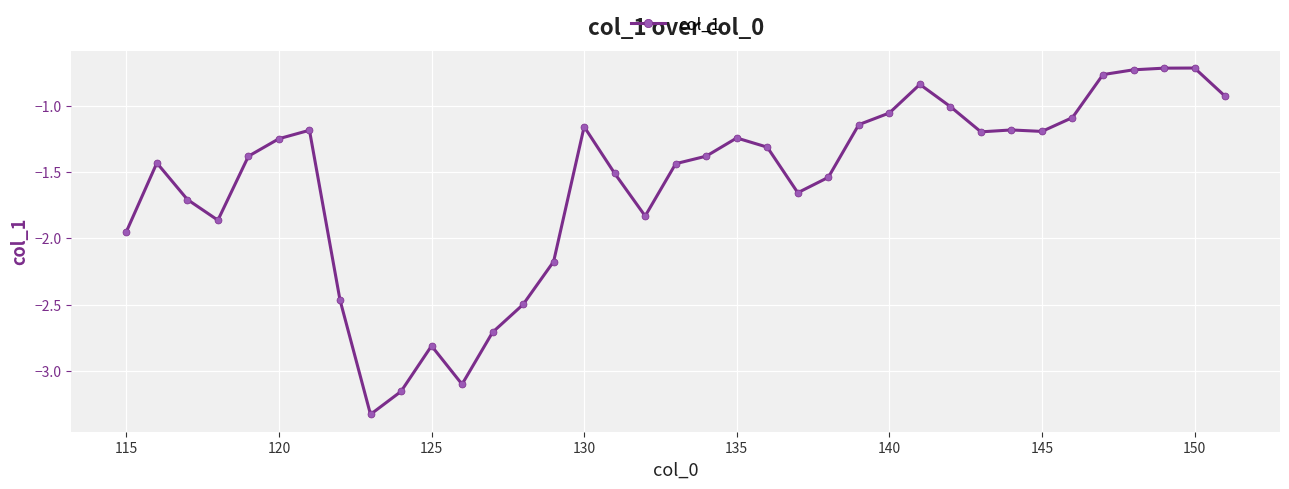

True or false: there are more than 2 points higher than both neighbors.

True